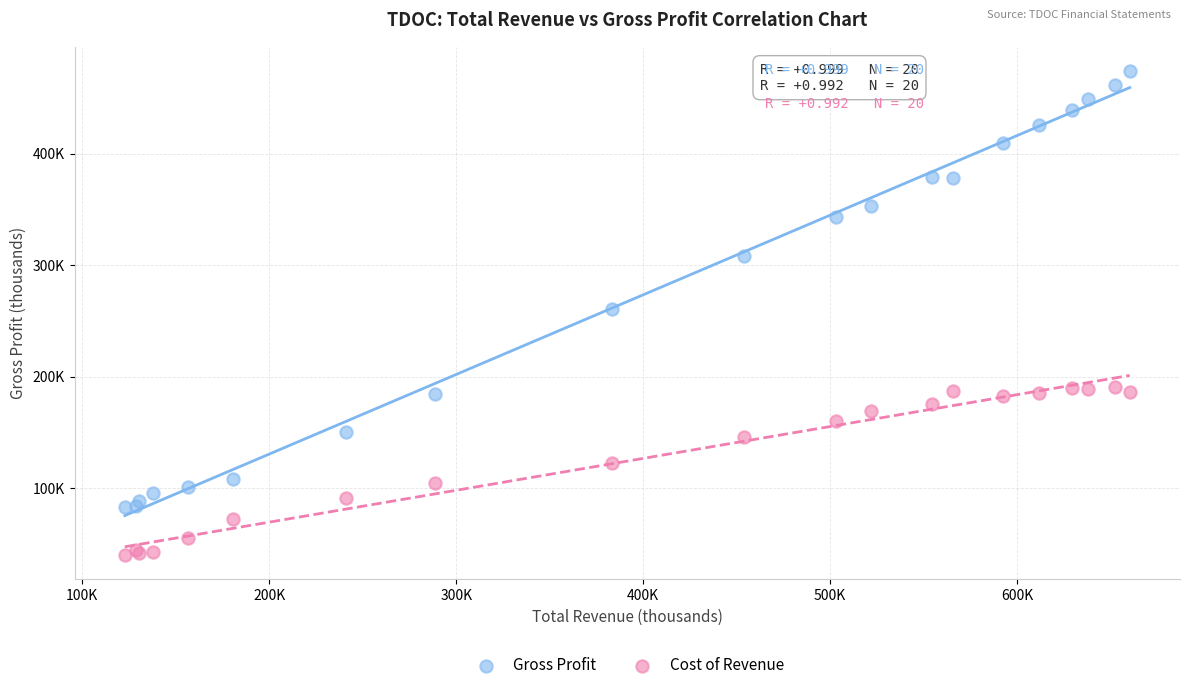

What are all the series names shown in the legend?

Gross Profit, Cost of Revenue